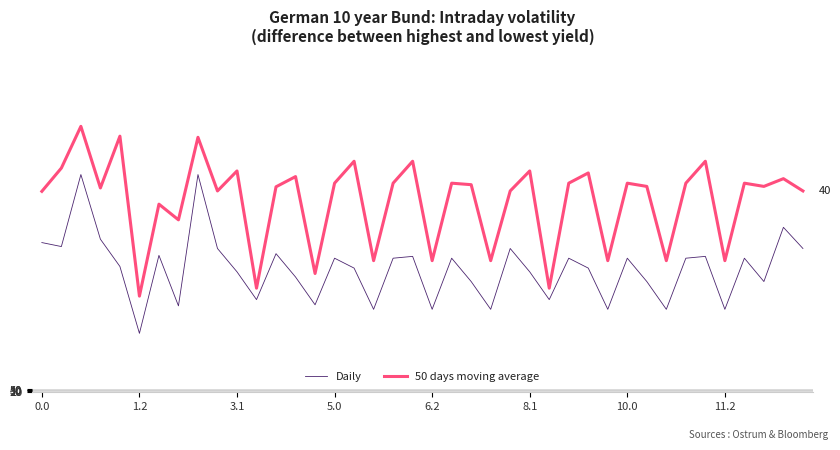

True or false: Daily and 50 days moving average intersect in this chart.

False